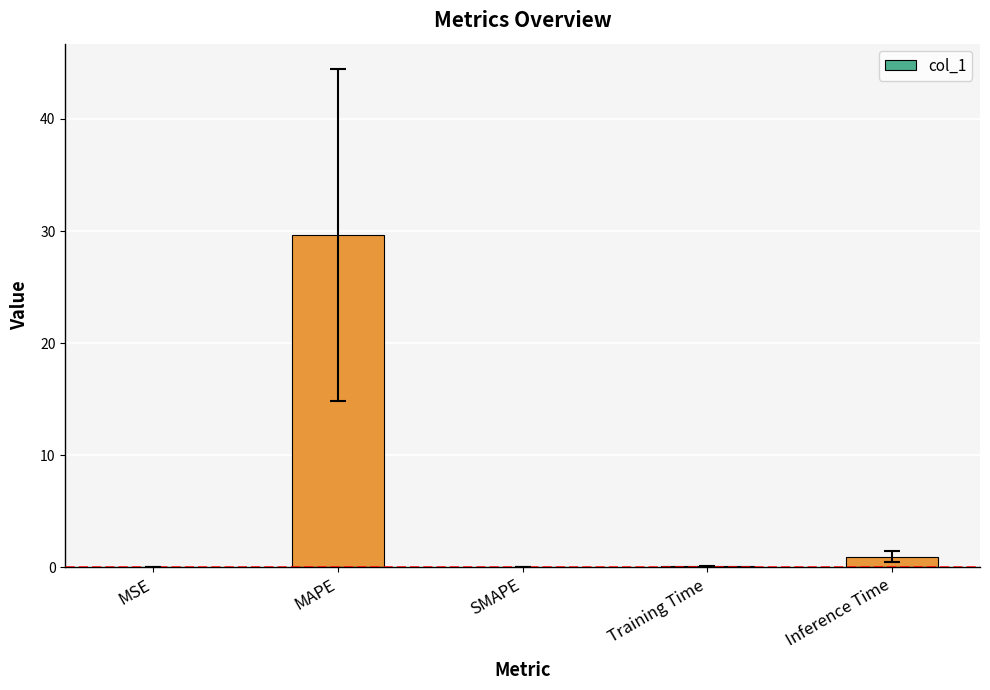

The value at Inference Time is 1.0. True or false?

True